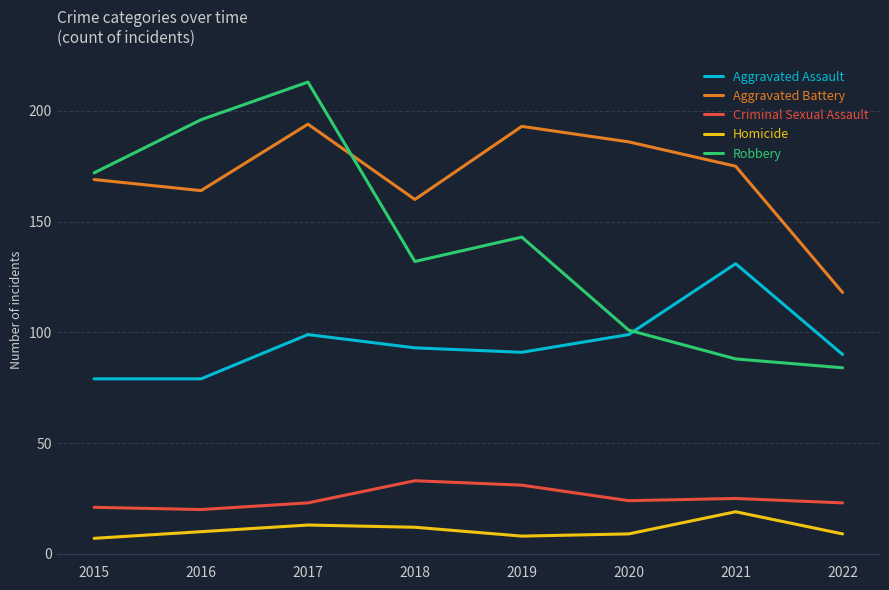

At which category is the sum across all series the highest?

2017